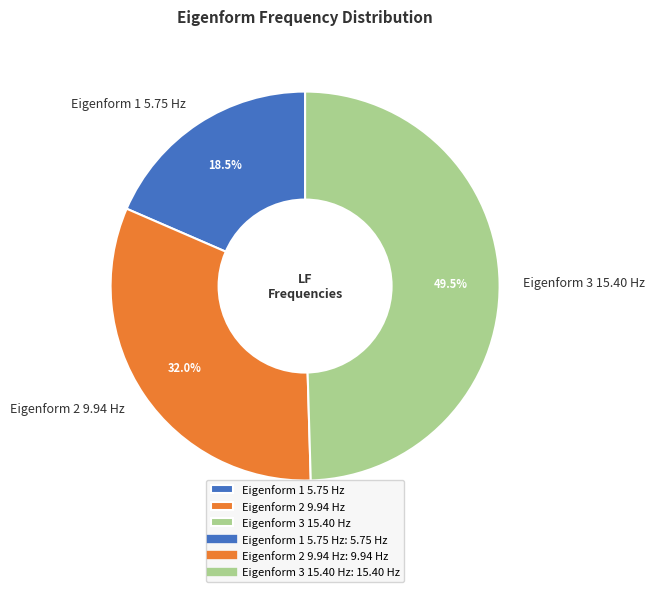

Does any single category account for the majority?

No